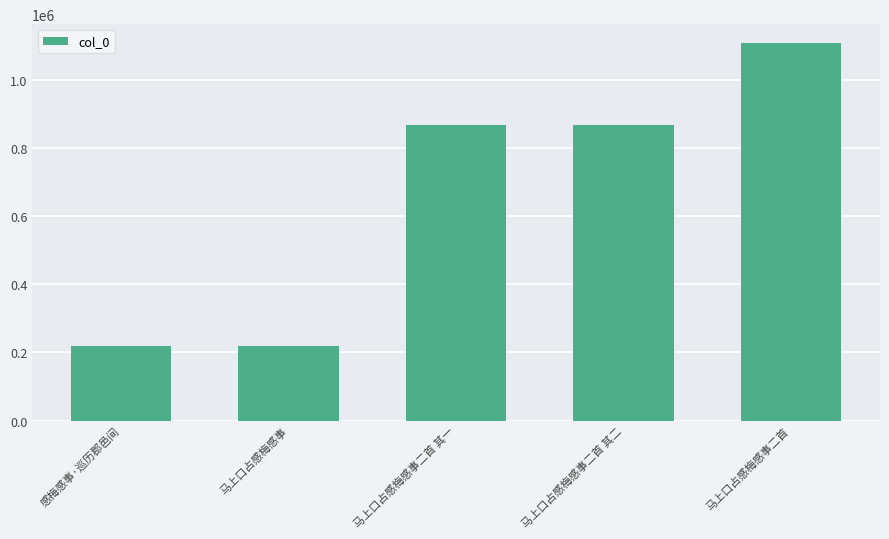

What is the ratio of the value at 马上口占感梅感事 to the value at 感梅感事·巡历郡邑间?

1.0